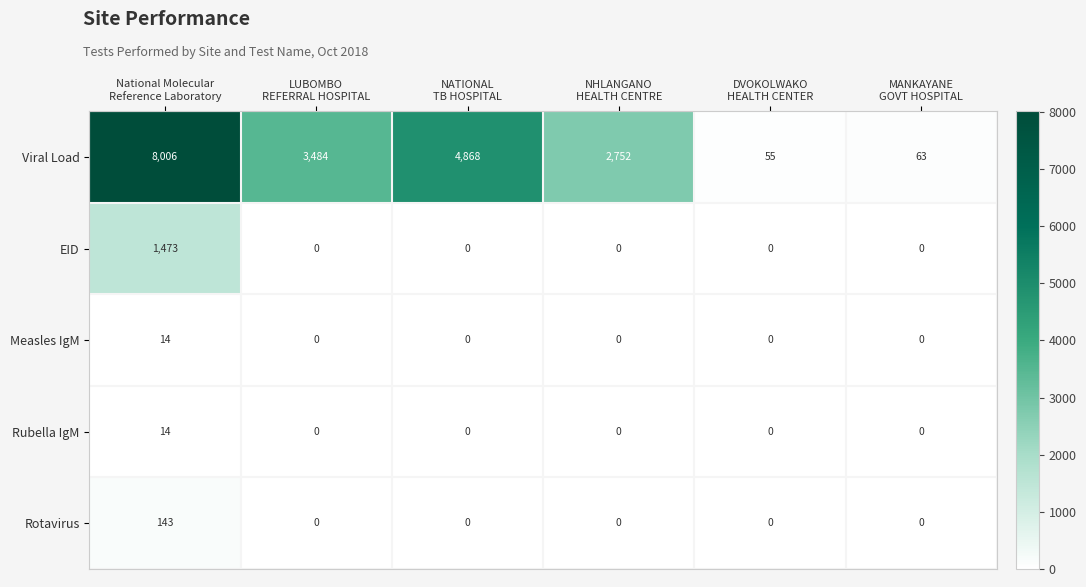

Which label corresponds to the largest value in the chart?

National Molecular
Reference Laboratory